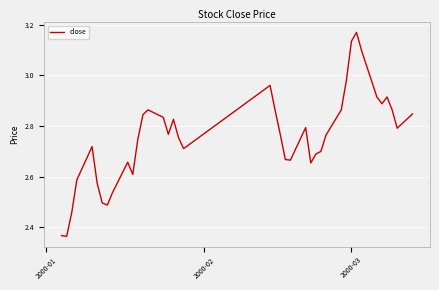

Is this an area chart (filled region under the line)?

No